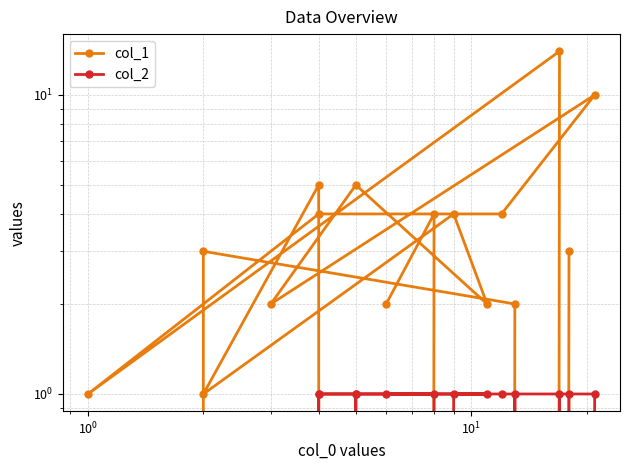

Does the chart have visible grid lines?

Yes